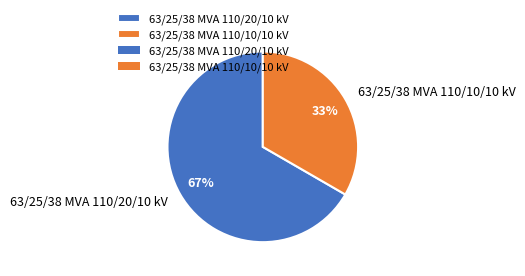

To the nearest percent, what is the combined percentage of 63/25/38 MVA 110/20/10 kV and 63/25/38 MVA 110/10/10 kV?

100%